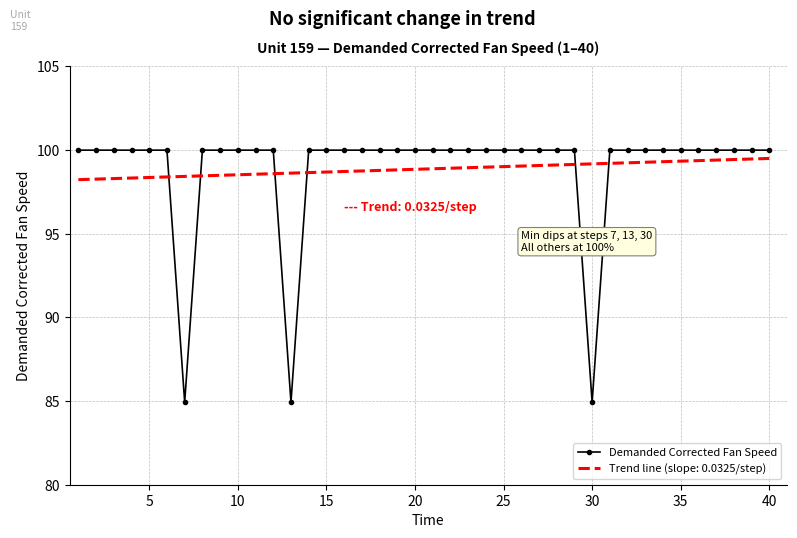

True or false: Trend line (slope: 0.0325/step) and Demanded Corrected Fan Speed cross at least once.

True